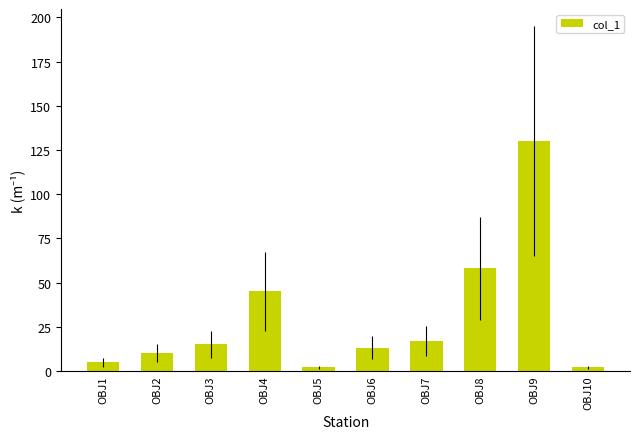

What is the difference between the second highest and minimum values?

56